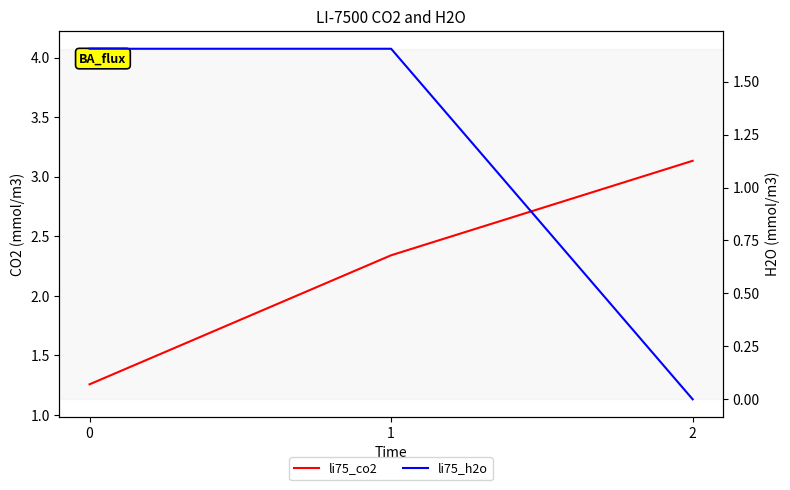

What are all the series names shown in the legend?

li75_co2, li75_h2o